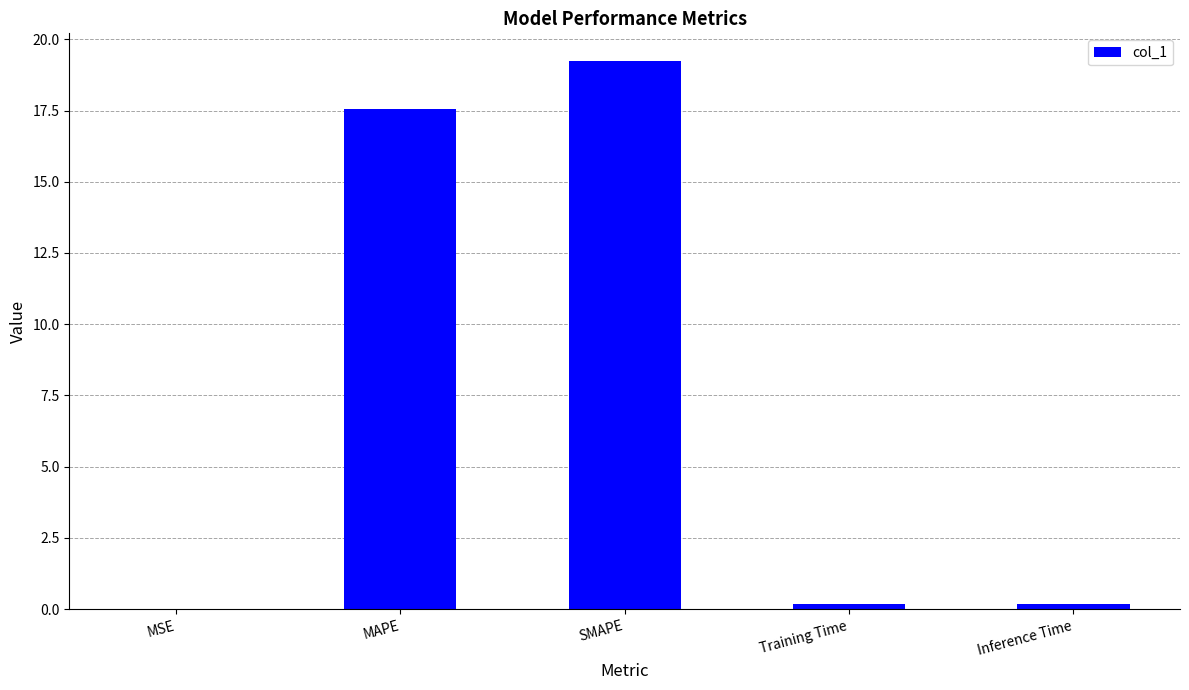

What is the maximum value shown in the chart?

19.2